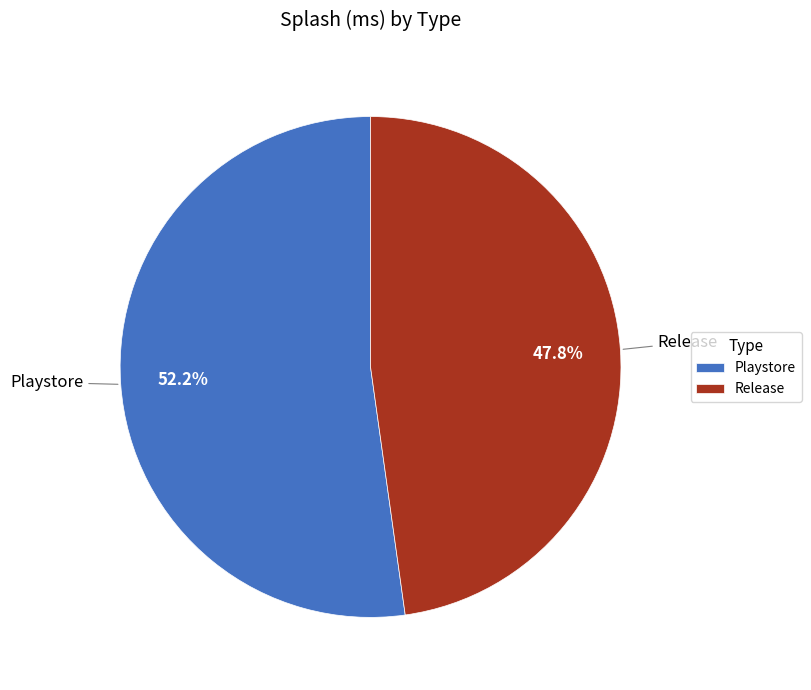

How much of the chart is everything except Playstore?

47.8%